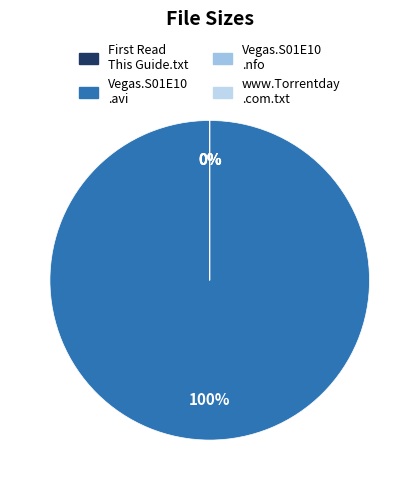

The Vegas.S01E10.HDTV.XviD-AFG.nfo slice represents 0% of the pie. True or false?

True